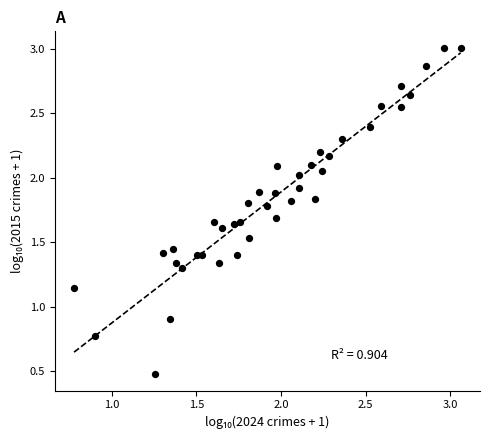

What is the range of X values (max minus min)?

2.3